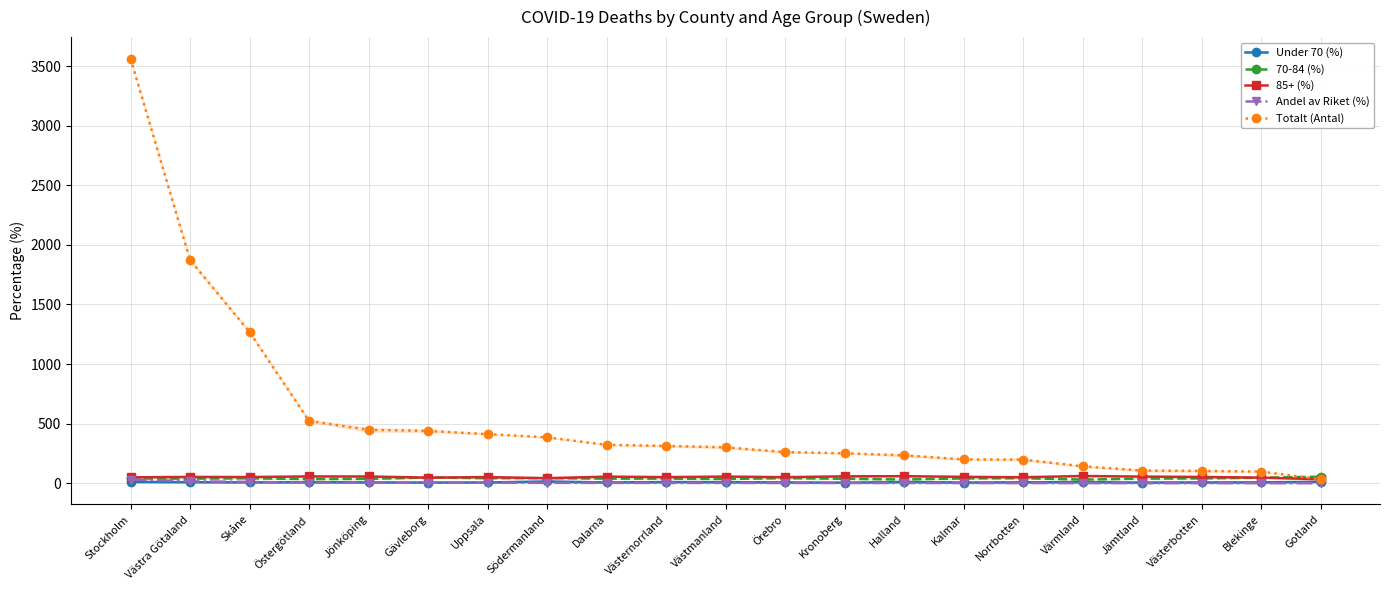

Is it true that Under 70 (%) equals 1.7 at Uppsala?

False